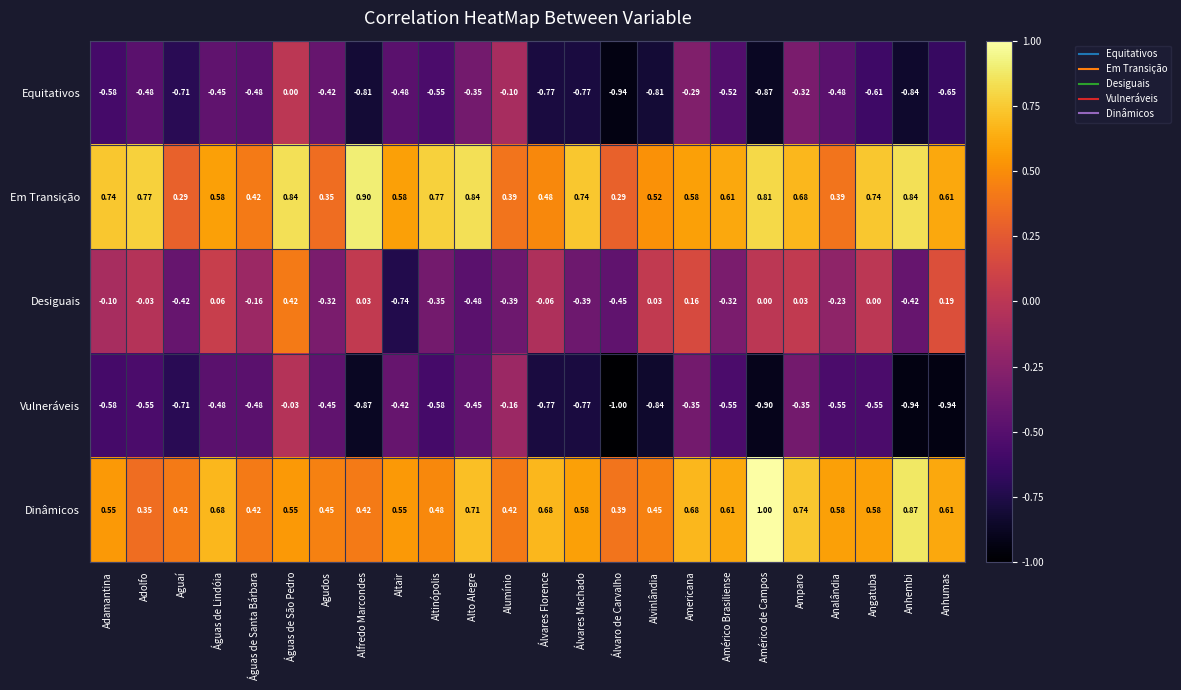

Rank the series by their maximum value, from highest to lowest.

Dinâmicos, Em Transição, Desiguais, Equitativos, Vulneráveis